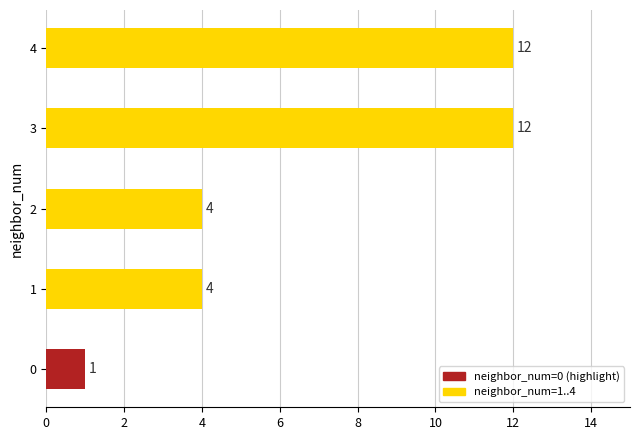

What is the difference between the second highest and second lowest values?

8